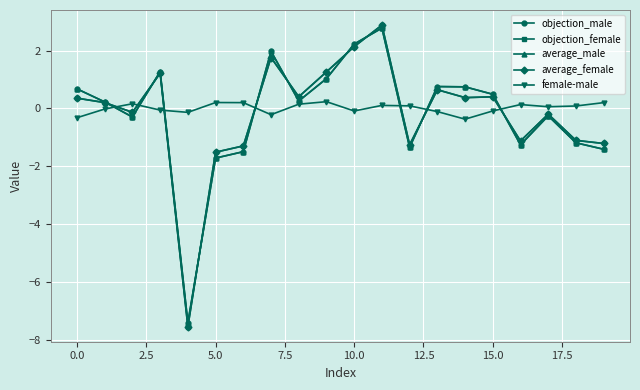

What is the maximum value shown in the chart?

2.9